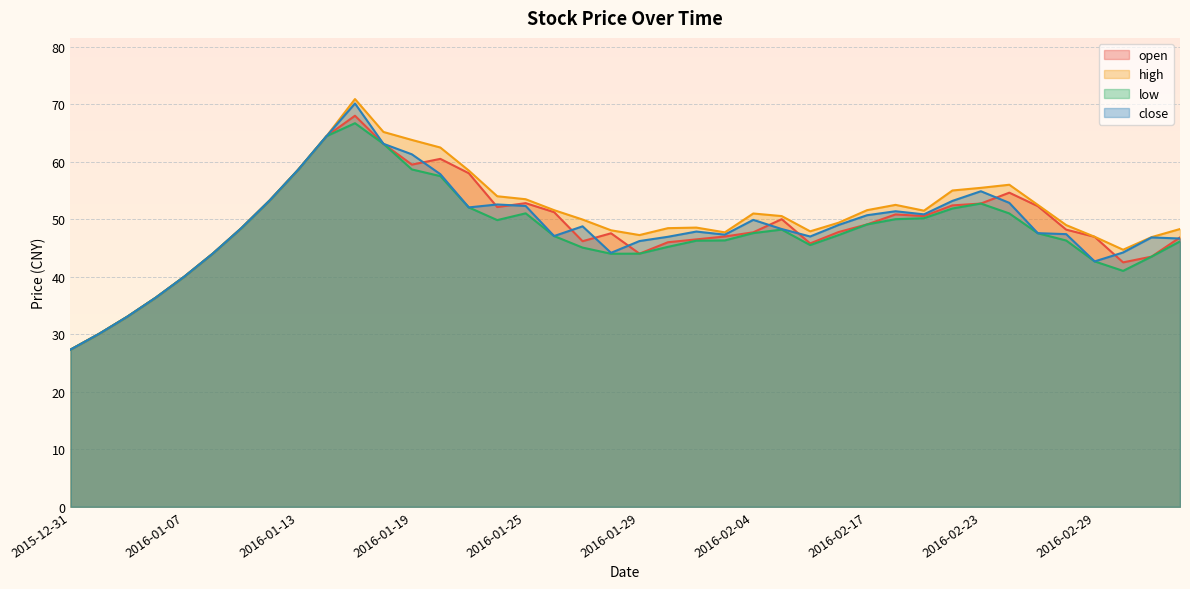

How many values in the high series exceed 50?

20